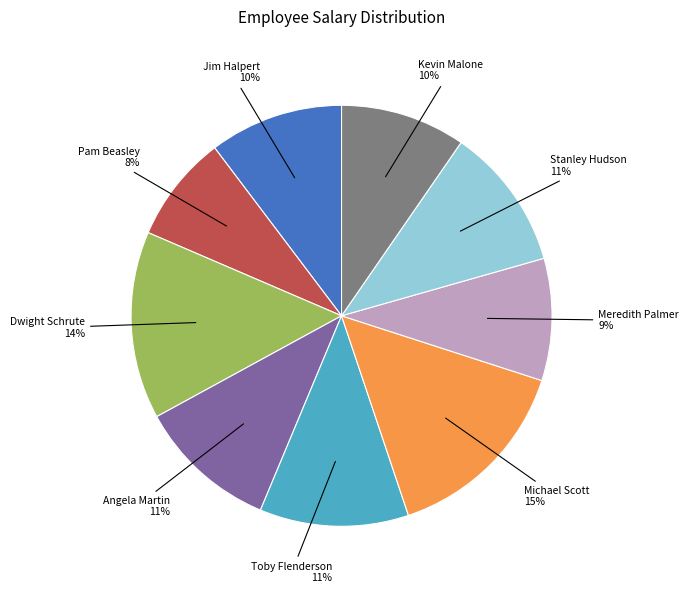

To the nearest percent, what is the average slice percentage?

11%